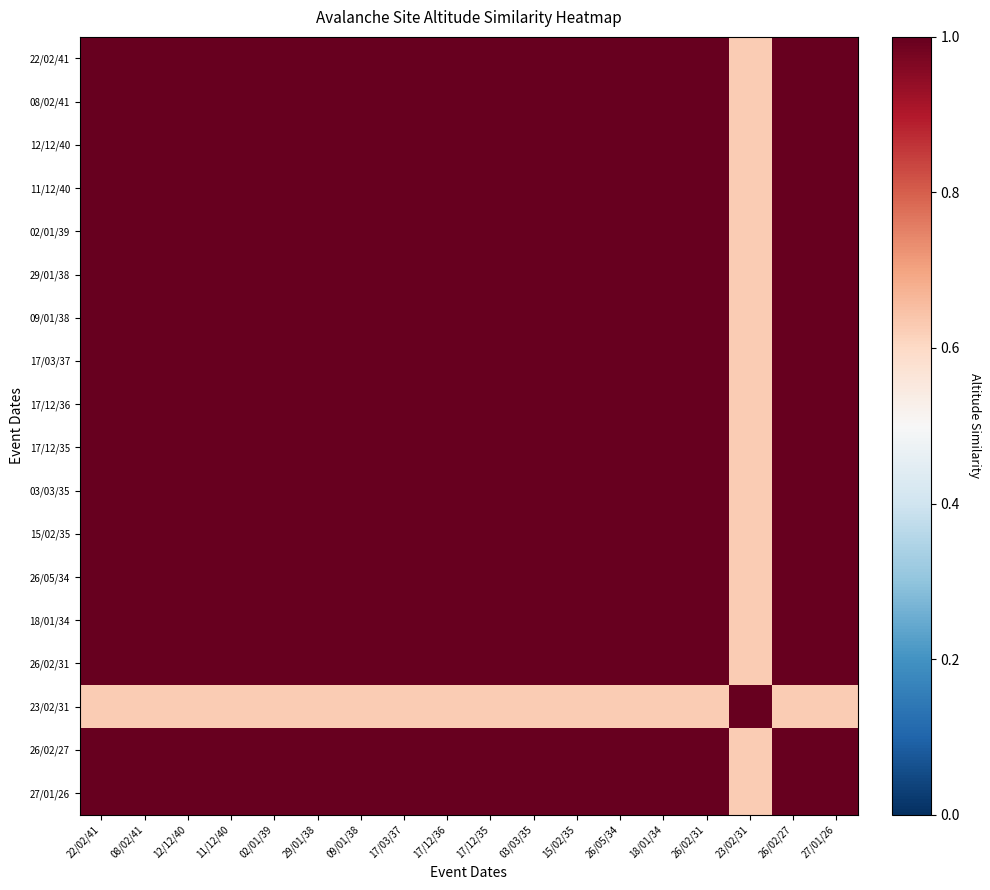

At 15/02/35, list the series in order from smallest to largest.

23/02/31, 22/02/41, 08/02/41, 12/12/40, 11/12/40, 02/01/39, 29/01/38, 09/01/38, 17/03/37, 17/12/36, 17/12/35, 03/03/35, 15/02/35, 26/05/34, 18/01/34, 26/02/31, 26/02/27, 27/01/26